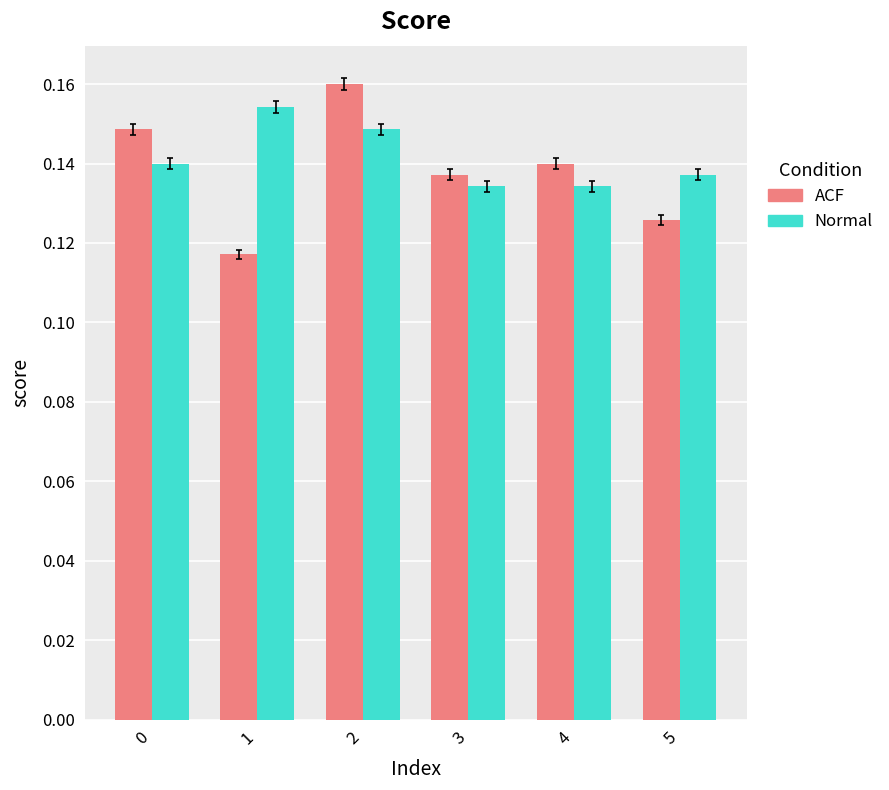

At how many categories does at least one series exceed 0?

6